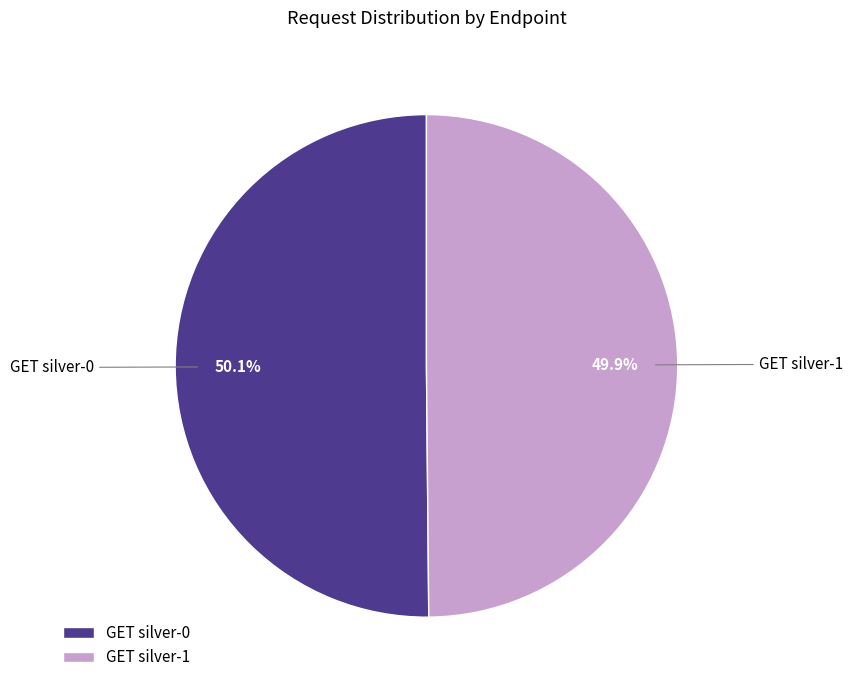

Approximately how many times larger is the value at GET silver-1 compared to GET silver-0?

1.0